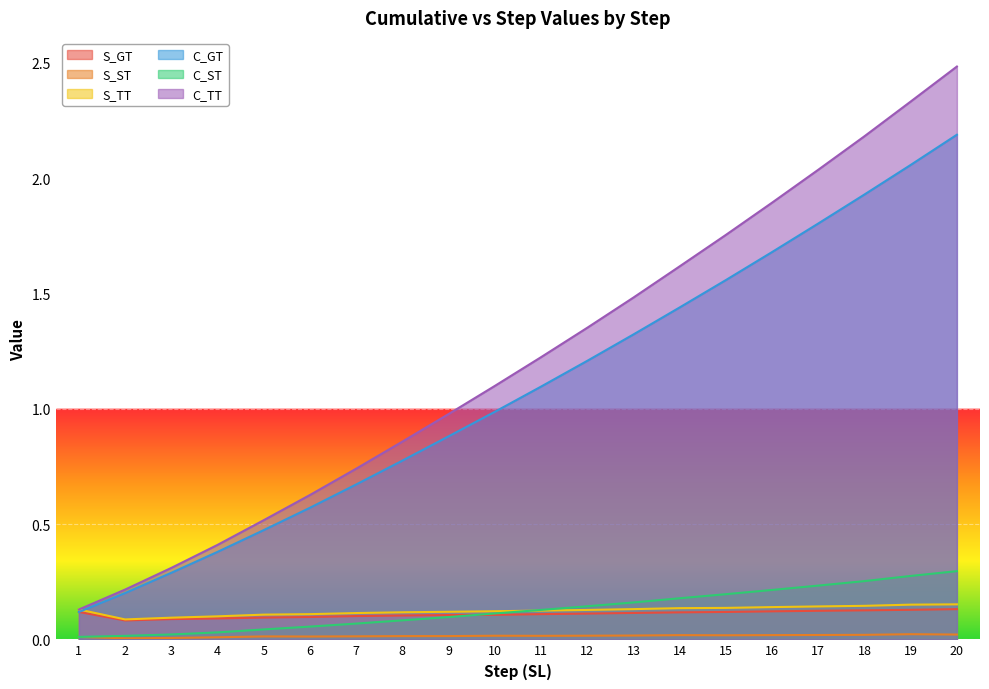

Reading left to right, what are all the values shown in this chart?

S_GT: 0.1	0.1	0.1	0.1	0.1	0.1	0.1	0.1	0.1	0.1	0.1	0.1	0.1	0.1	0.1	0.1	0.1	0.1	0.1	0.1
S_ST: 0.0	0.0	0.0	0.0	0.0	0.0	0.0	0.0	0.0	0.0	0.0	0.0	0.0	0.0	0.0	0.0	0.0	0.0	0.0	0.0
S_TT: 0.1	0.1	0.1	0.1	0.1	0.1	0.1	0.1	0.1	0.1	0.1	0.1	0.1	0.1	0.1	0.1	0.1	0.1	0.2	0.2
C_GT: 0.1	0.2	0.3	0.4	0.5	0.6	0.7	0.8	0.9	1.0	1.1	1.2	1.3	1.4	1.6	1.7	1.8	1.9	2.1	2.2
C_ST: 0.0	0.0	0.0	0.0	0.0	0.1	0.1	0.1	0.1	0.1	0.1	0.1	0.2	0.2	0.2	0.2	0.2	0.3	0.3	0.3
C_TT: 0.1	0.2	0.3	0.4	0.5	0.6	0.7	0.9	1.0	1.1	1.2	1.4	1.5	1.6	1.8	1.9	2.0	2.2	2.3	2.5